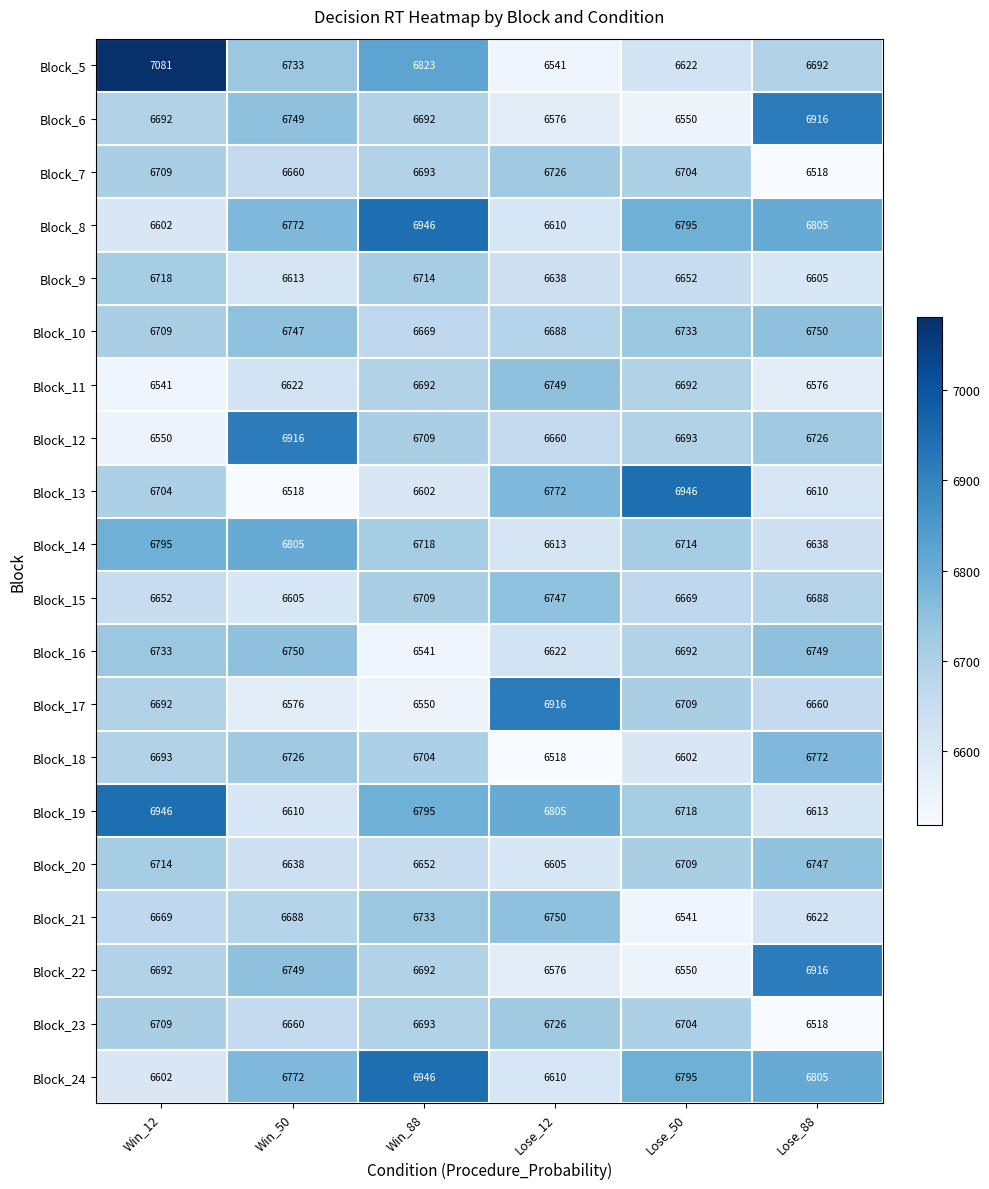

What is the maximum value for Block_16?

6750